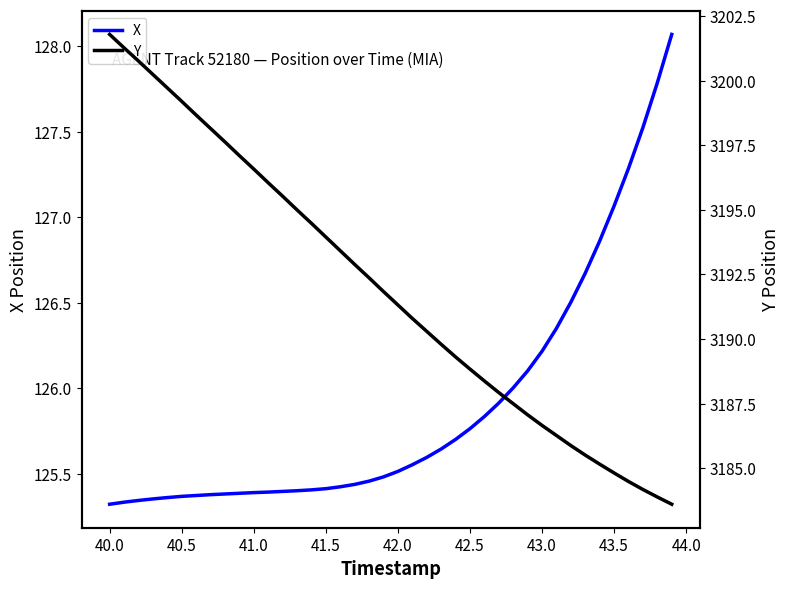

The value of X at 40.5 is 213.4. True or false?

False